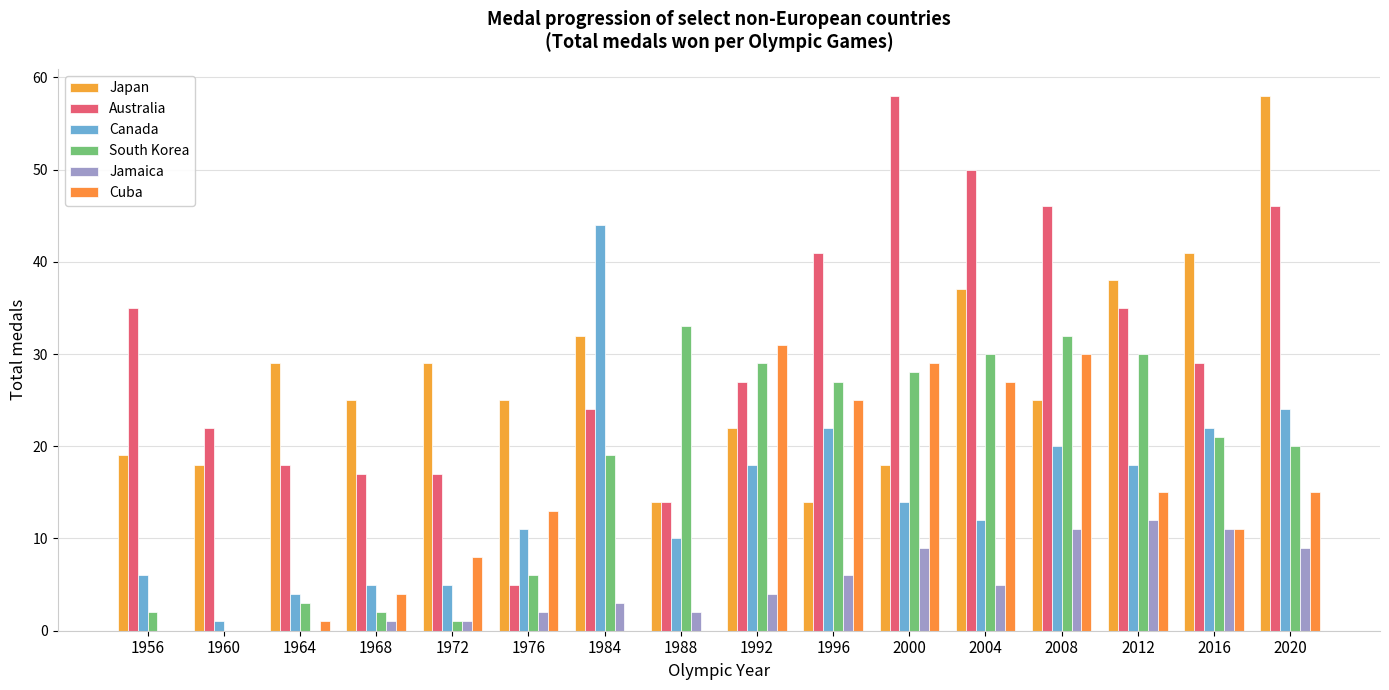

How many categories are shown in the chart?

16